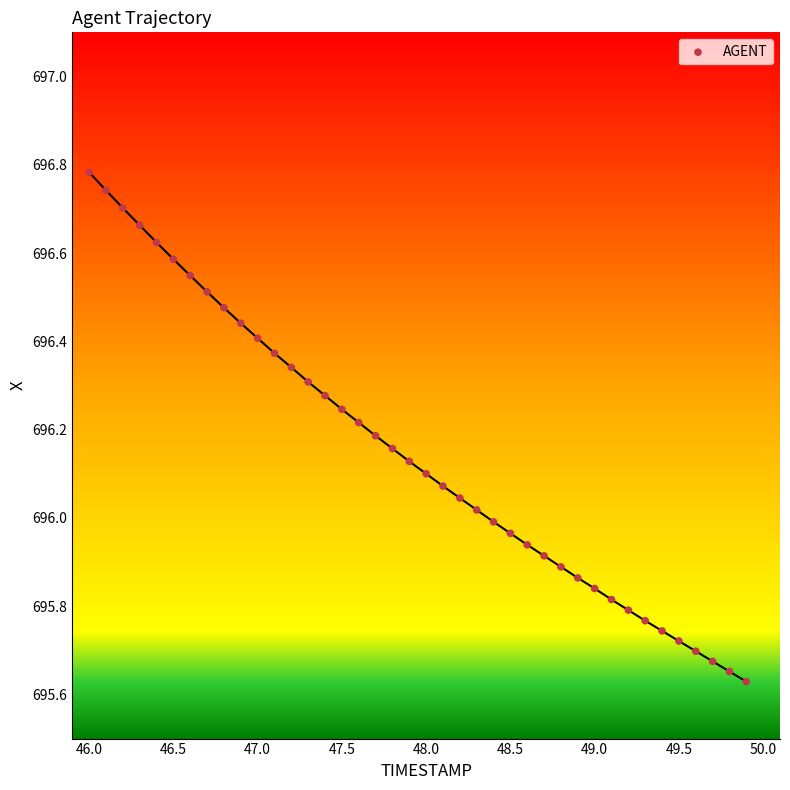

What is the range of Y values (max minus min)?

1.2